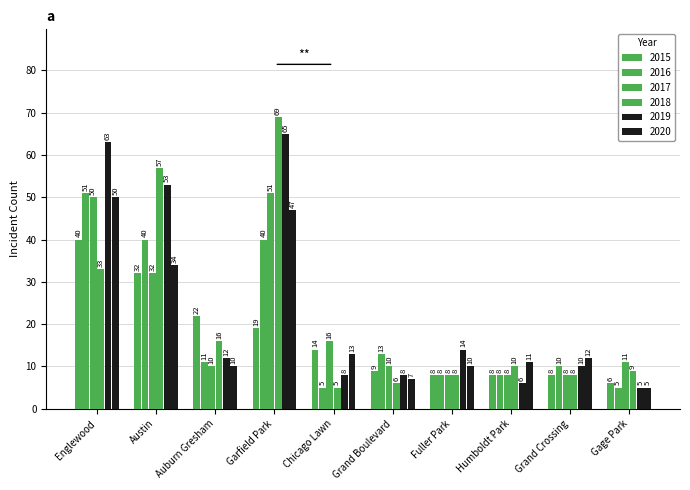

How many groups of bars are there?

10